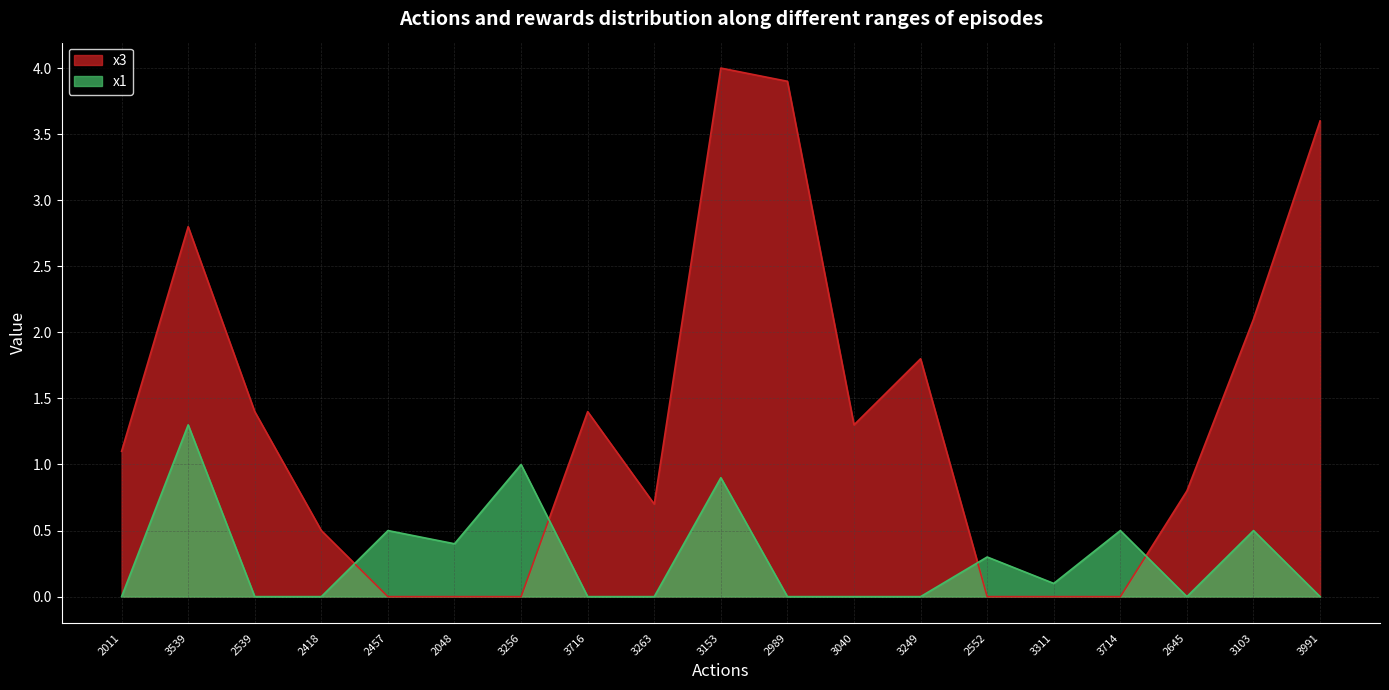

Reading left to right, what are all the values shown in this chart?

x3: 1.1	2.8	1.4	0.5	-0.0	0.0	0.0	1.4	0.7	4.0	3.9	1.3	1.8	0.0	-0.0	-0.0	0.8	2.1	3.6
x1: 0.0	1.3	0.0	-0.0	0.5	0.4	1.0	0.0	0.0	0.9	0.0	0.0	0.0	0.3	0.1	0.5	0.0	0.5	0.0